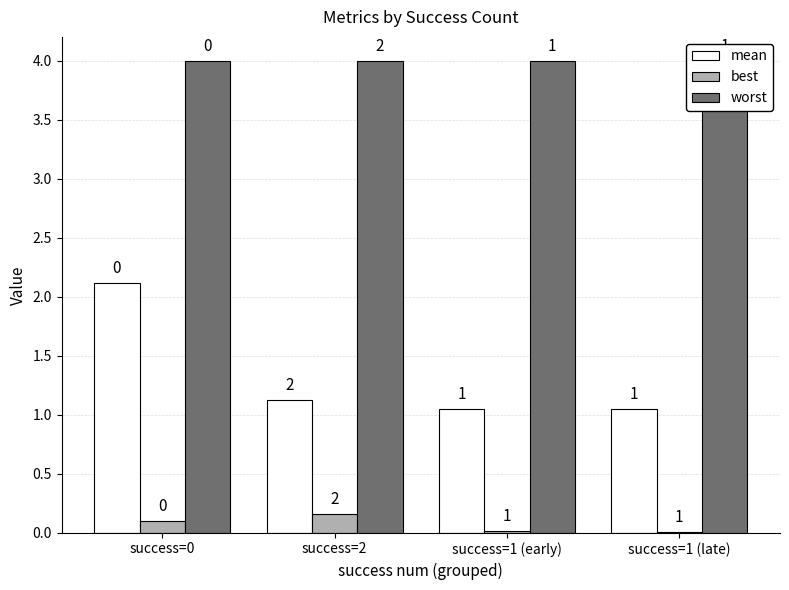

At which category does the chart reach its peak across all series?

success=0